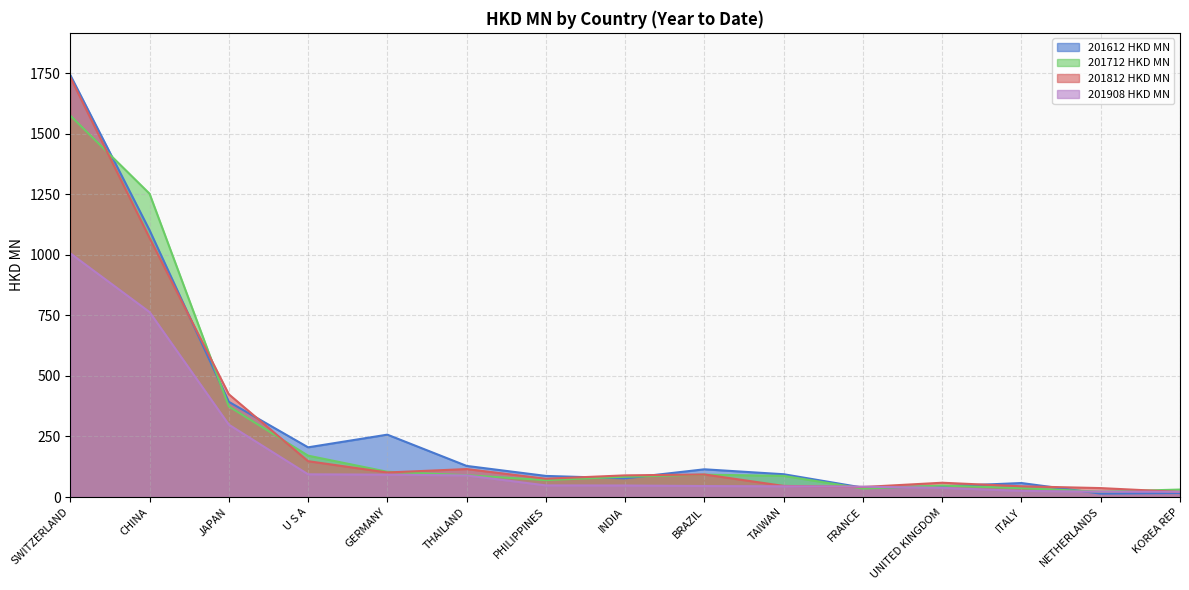

Reading right to left, what are all the values shown in this chart?

201612 HKD MN: KOREA REP=16.6	NETHERLANDS=14.1	ITALY=57.7	UNITED KINGDOM=44.1	FRANCE=38.7	TAIWAN=94.1	BRAZIL=114.4	INDIA=77.1	PHILIPPINES=87.1	THAILAND=128.4	GERMANY=257.5	U S A=205.2	JAPAN=393.3	CHINA=1102.0	SWITZERLAND=1742.8
201712 HKD MN: KOREA REP=30.8	NETHERLANDS=21.8	ITALY=36.7	UNITED KINGDOM=47.1	FRANCE=35.0	TAIWAN=87.2	BRAZIL=92.3	INDIA=83.6	PHILIPPINES=69.6	THAILAND=90.1	GERMANY=104.2	U S A=170.8	JAPAN=374.0	CHINA=1252.8	SWITZERLAND=1575.4
201812 HKD MN: KOREA REP=20.9	NETHERLANDS=36.8	ITALY=44.2	UNITED KINGDOM=58.9	FRANCE=41.3	TAIWAN=45.7	BRAZIL=93.1	INDIA=89.3	PHILIPPINES=75.5	THAILAND=115.4	GERMANY=101.3	U S A=148.0	JAPAN=424.3	CHINA=1070.1	SWITZERLAND=1733.8
201908 HKD MN: KOREA REP=21.6	NETHERLANDS=22.1	ITALY=25.1	UNITED KINGDOM=37.8	FRANCE=42.8	TAIWAN=44.2	BRAZIL=45.3	INDIA=47.5	PHILIPPINES=47.9	THAILAND=89.1	GERMANY=92.3	U S A=93.7	JAPAN=298.9	CHINA=763.8	SWITZERLAND=1006.4